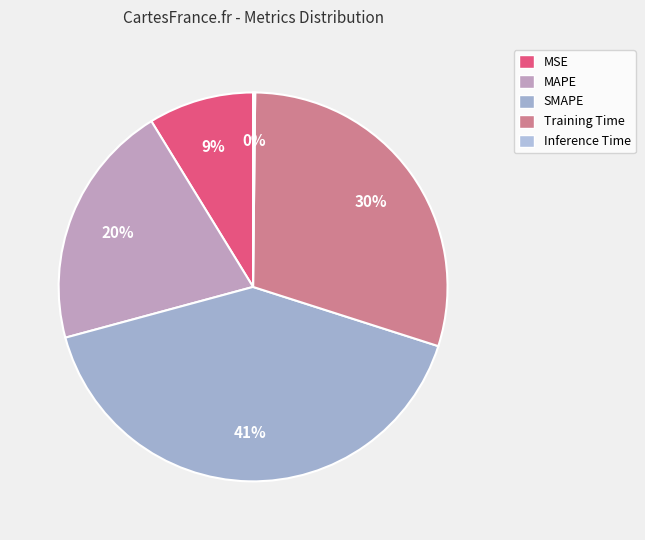

To the nearest percent, what portion does SMAPE represent?

41%